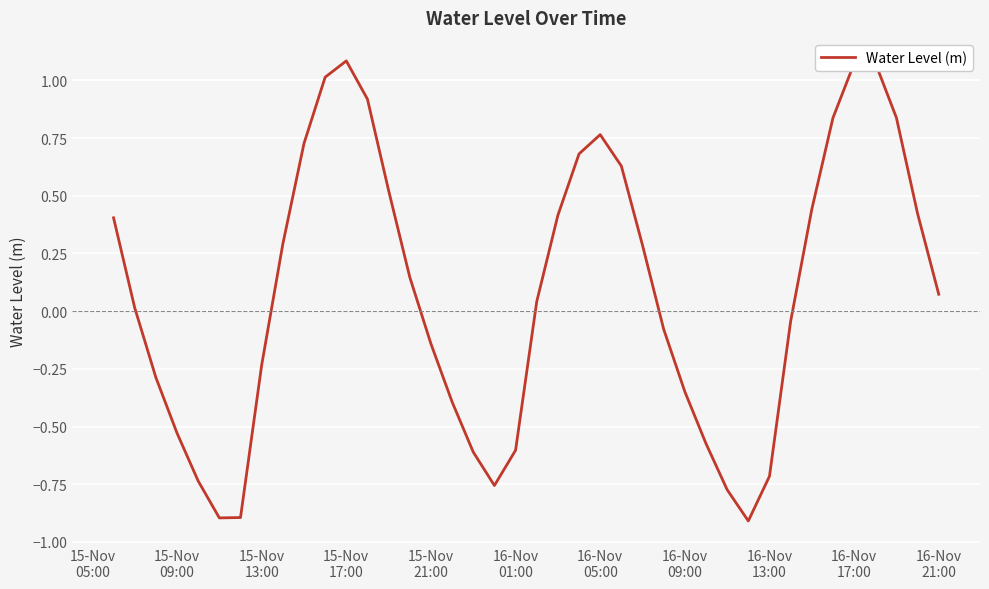

What is the difference between the maximum and minimum values?

2.0